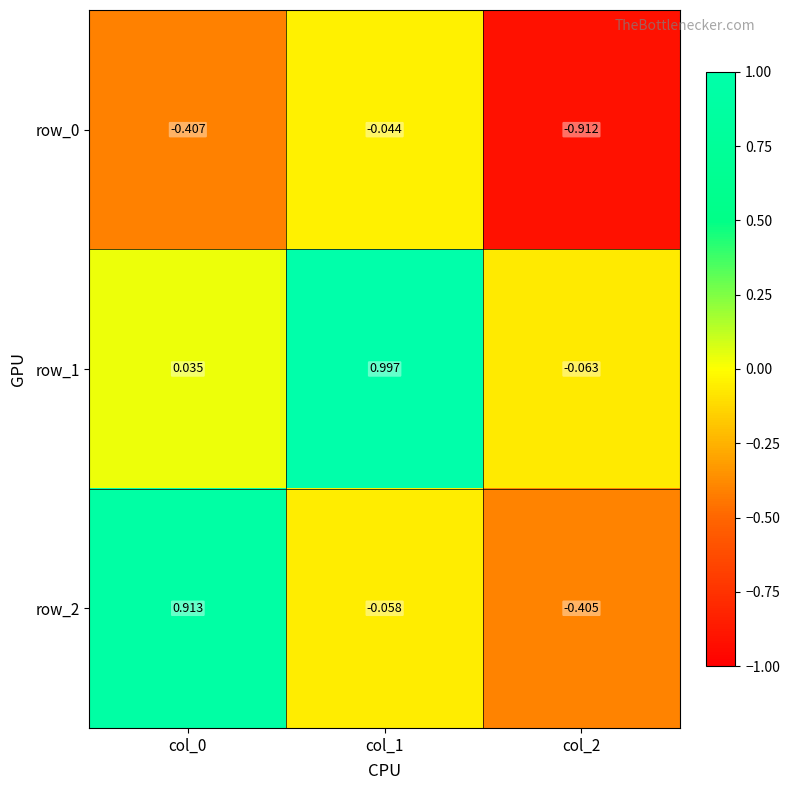

Is the value of row_2 at col_0 greater than the value of row_0 at col_0?

Yes